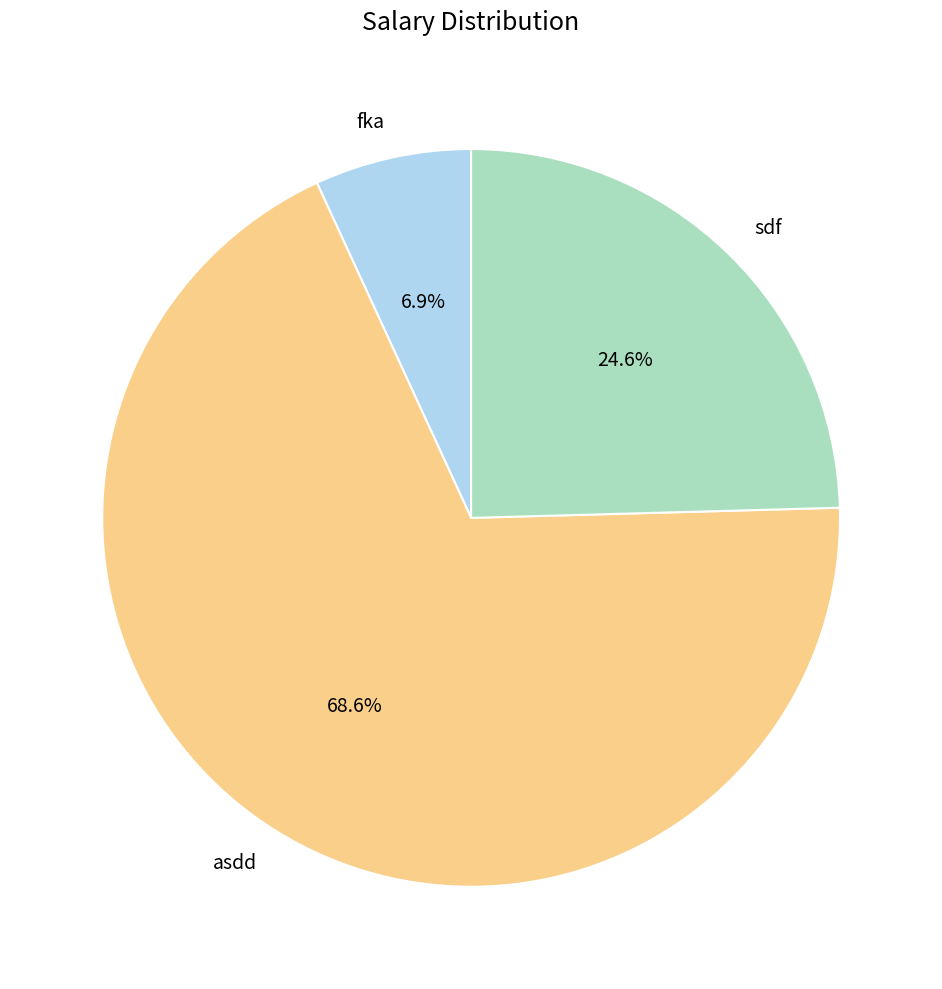

What percentage is the sdf slice, to the nearest percent?

25%